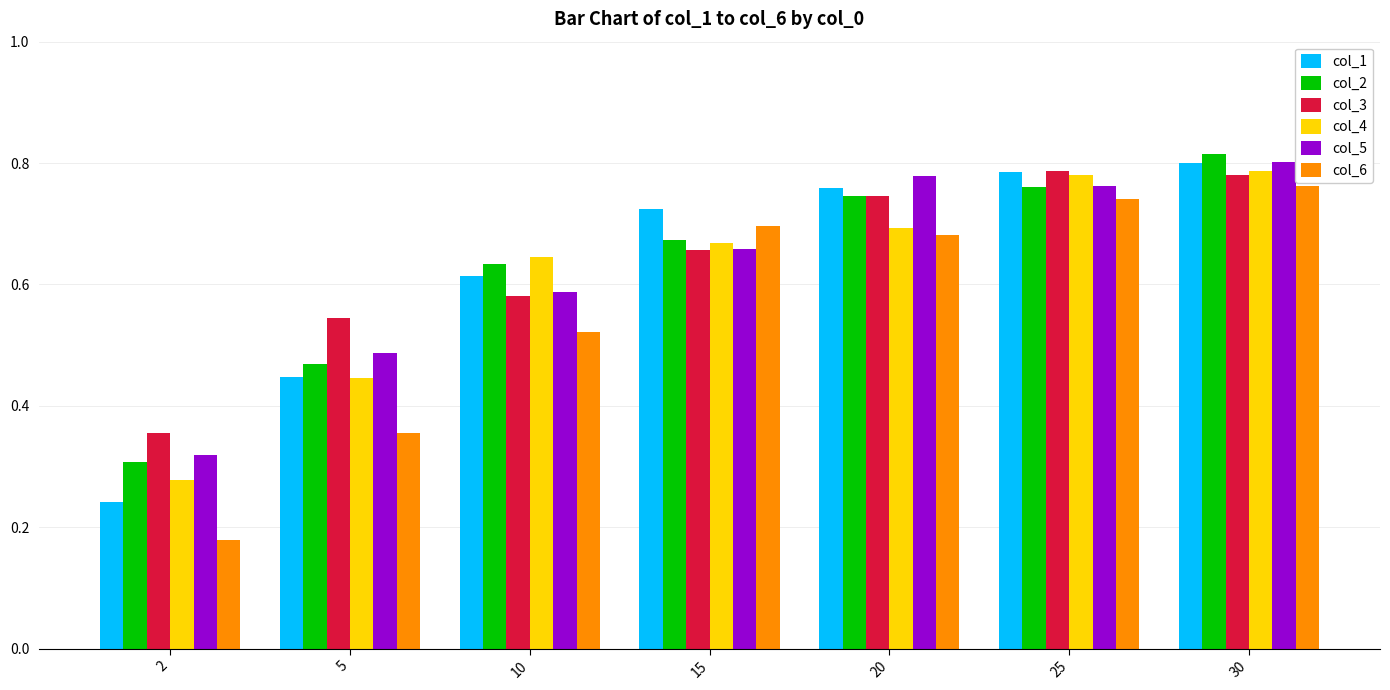

What is the sum of the col_5 values at 25 and 30?

1.6